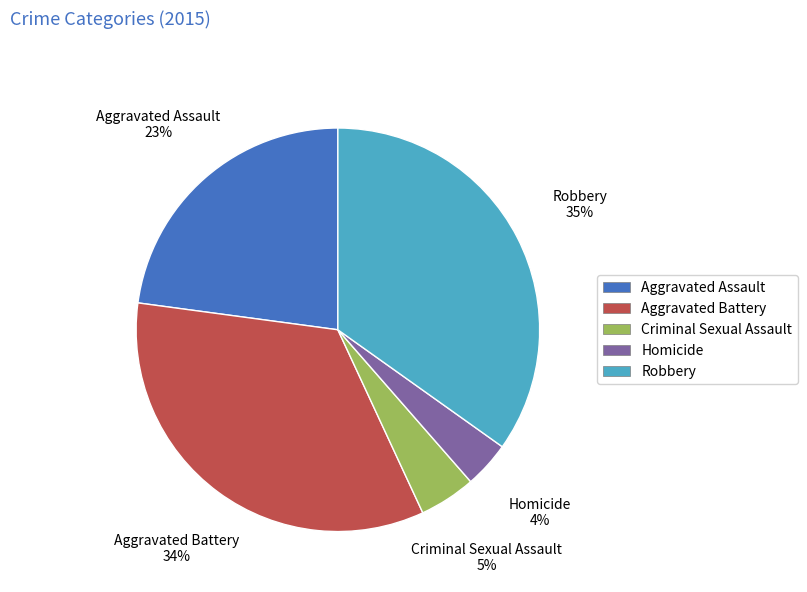

To the nearest percent, what portion does Aggravated Battery represent?

34%